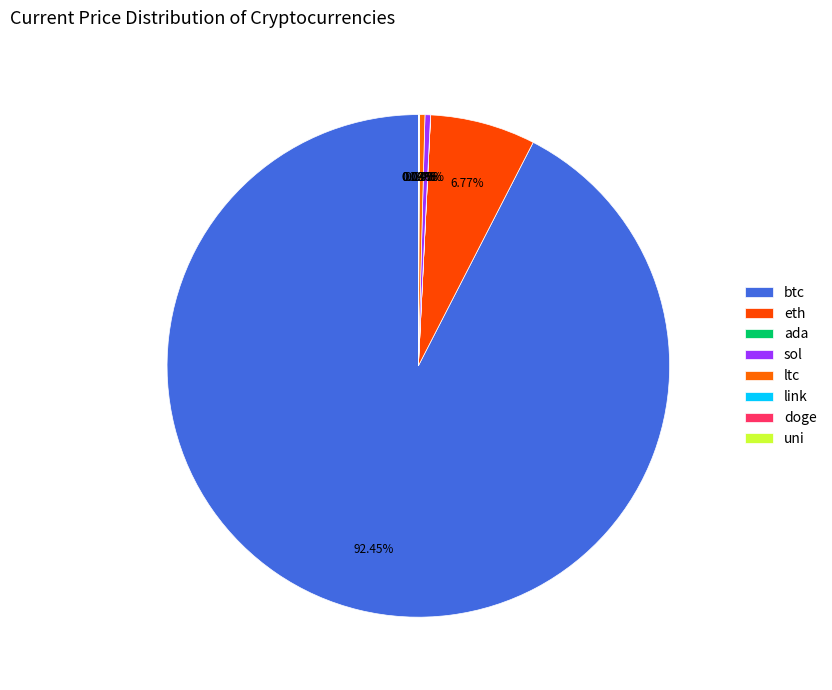

How many slices are in this pie chart?

8